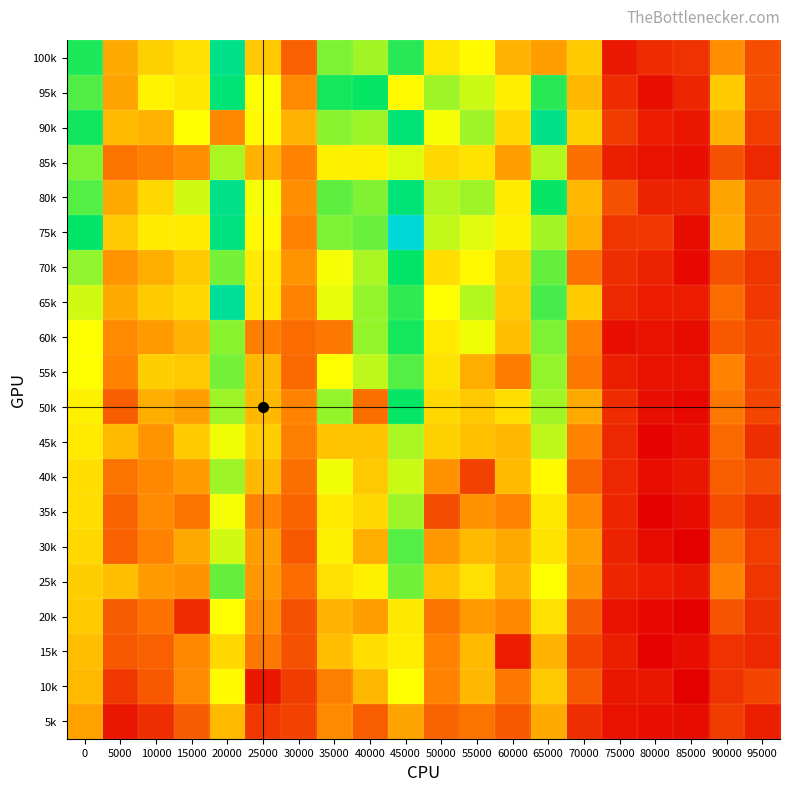

Rank the series by their maximum value, from highest to lowest.

75k, 65k, 100k, 90k, 80k, 95k, 70k, 50k, 60k, 55k, 30k, 25k, 85k, 40k, 35k, 45k, 10k, 20k, 15k, 5k